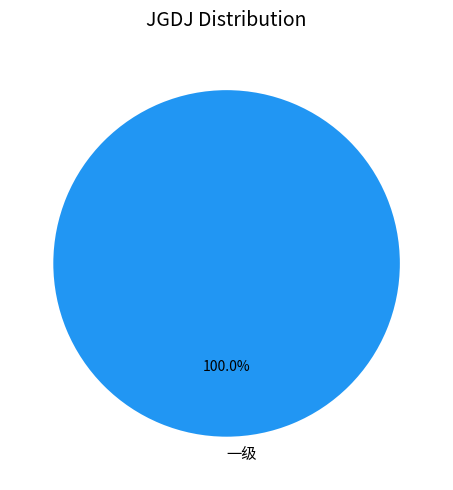

Does any single category account for the majority?

Yes